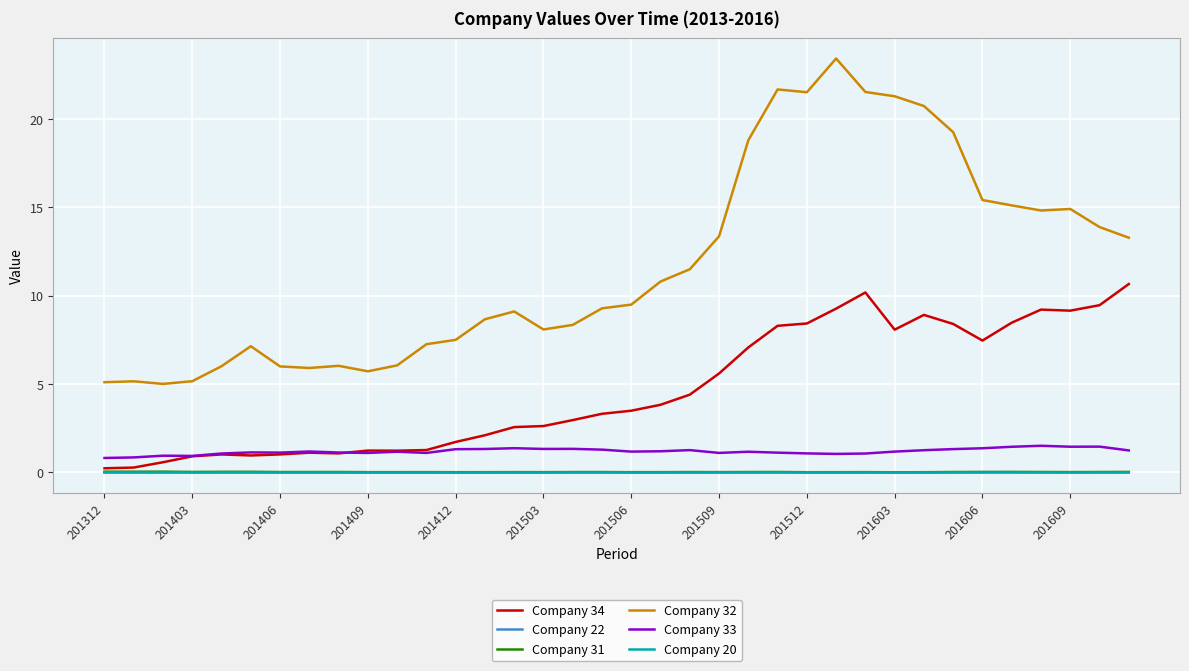

What is the greatest value displayed?

23.4